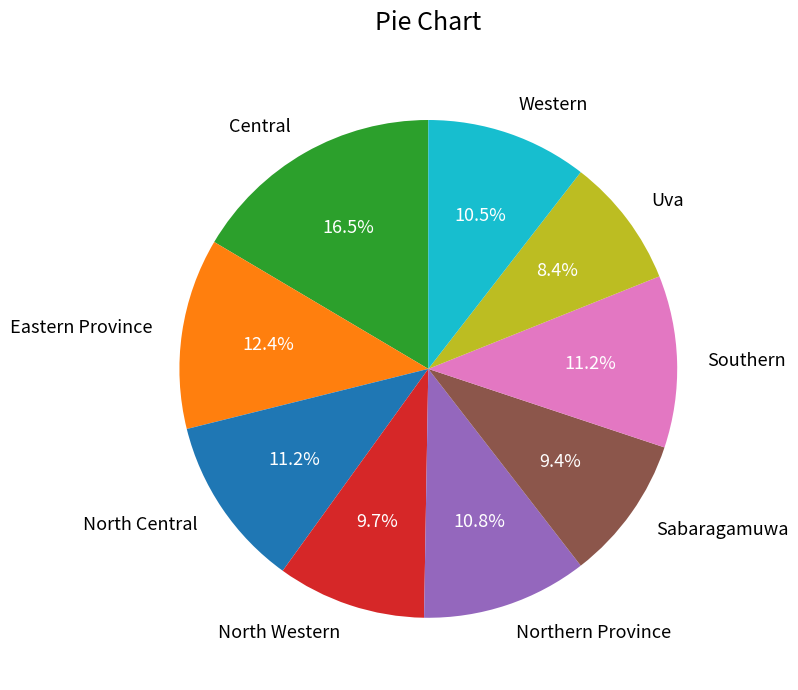

To the nearest percent, what is the difference between the largest and smallest slice percentages?

8%